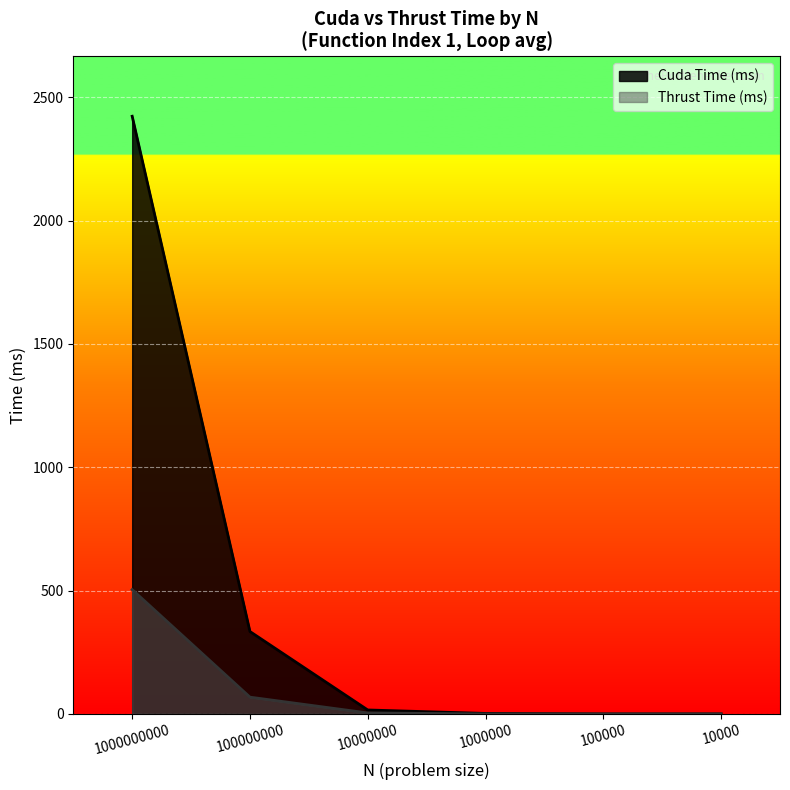

What is the difference between the highest and lowest values at 10000000?

12